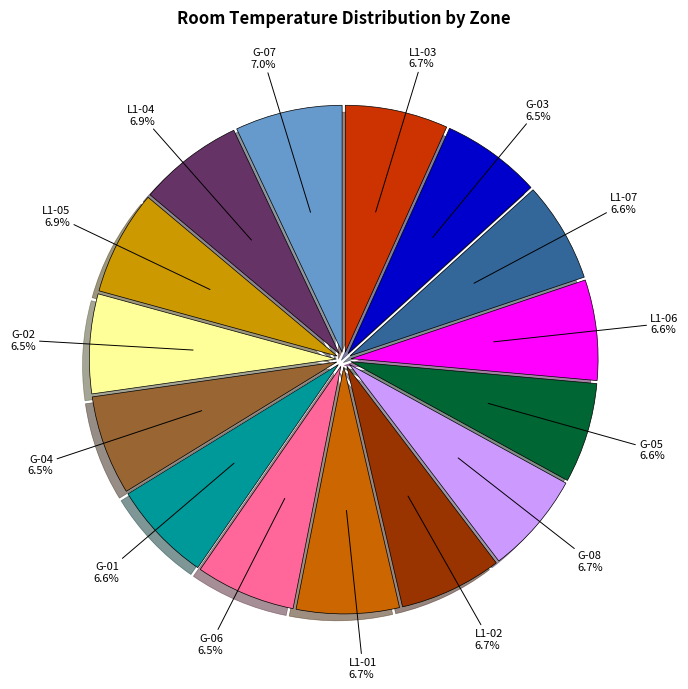

How many segments does this pie chart have?

15